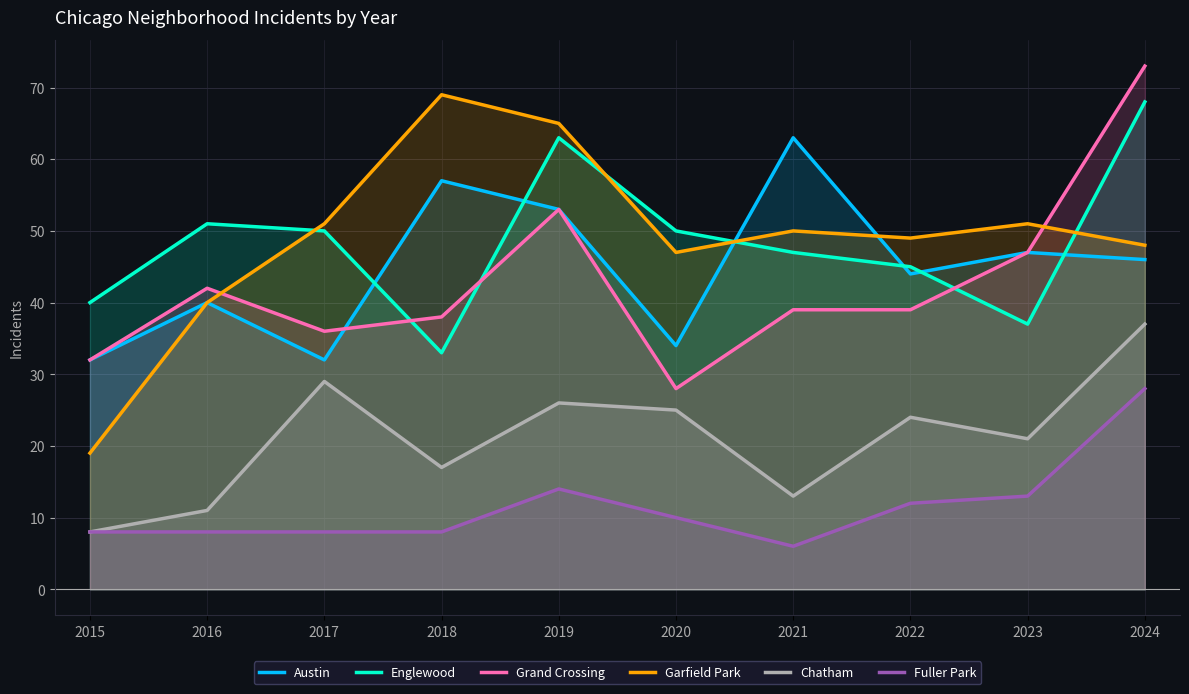

Rank the series by their maximum value, from lowest to highest.

Fuller Park, Chatham, Austin, Englewood, Garfield Park, Grand Crossing